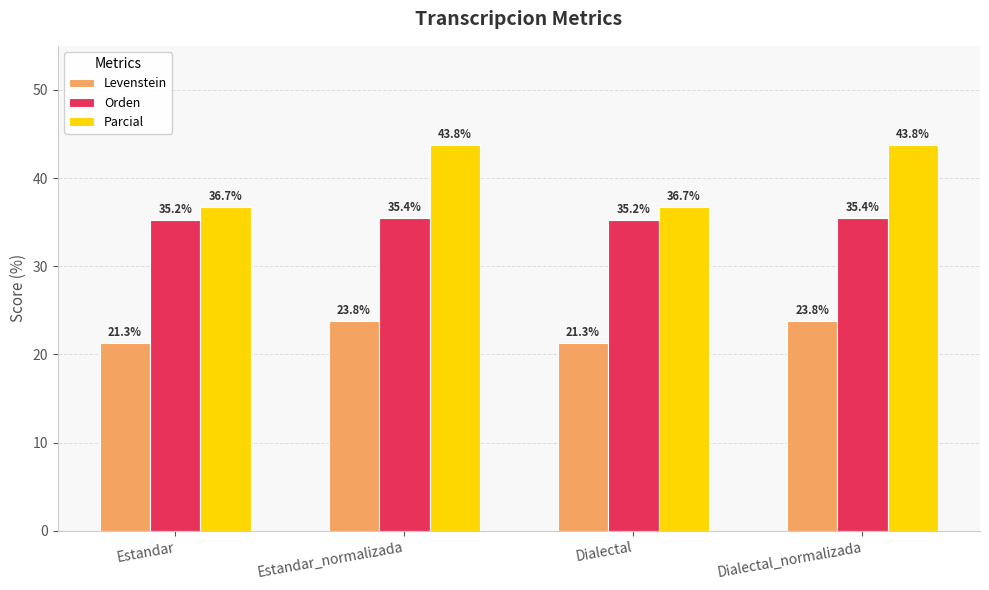

What is the total value across all series at Estandar_normalizada?

102.9